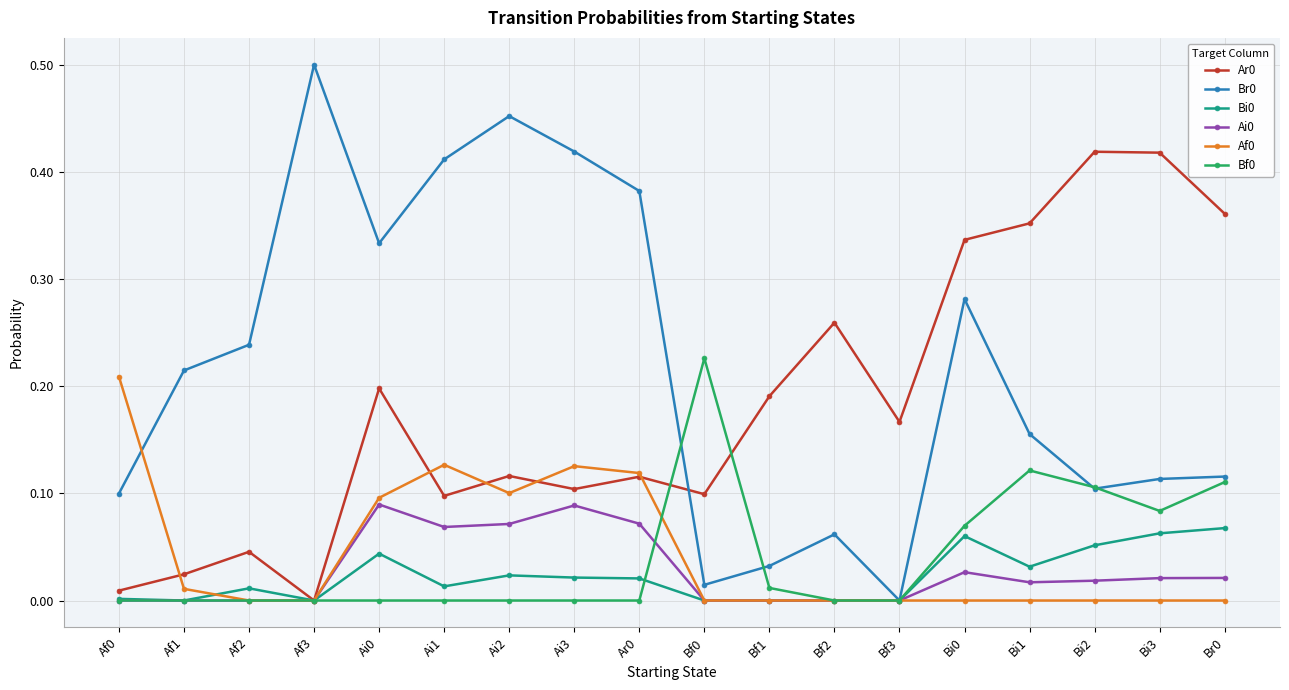

At which label does Ar0 reach its minimum?

Af3